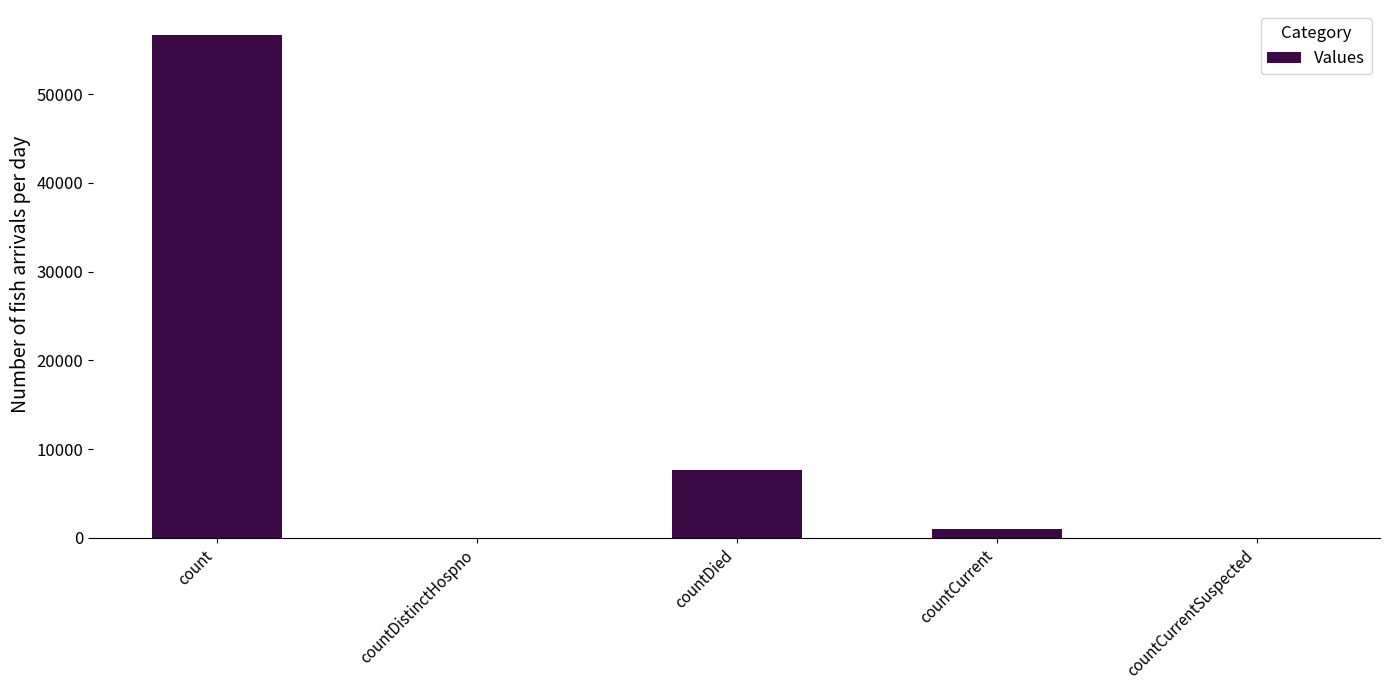

How many distinct data groups are displayed?

1